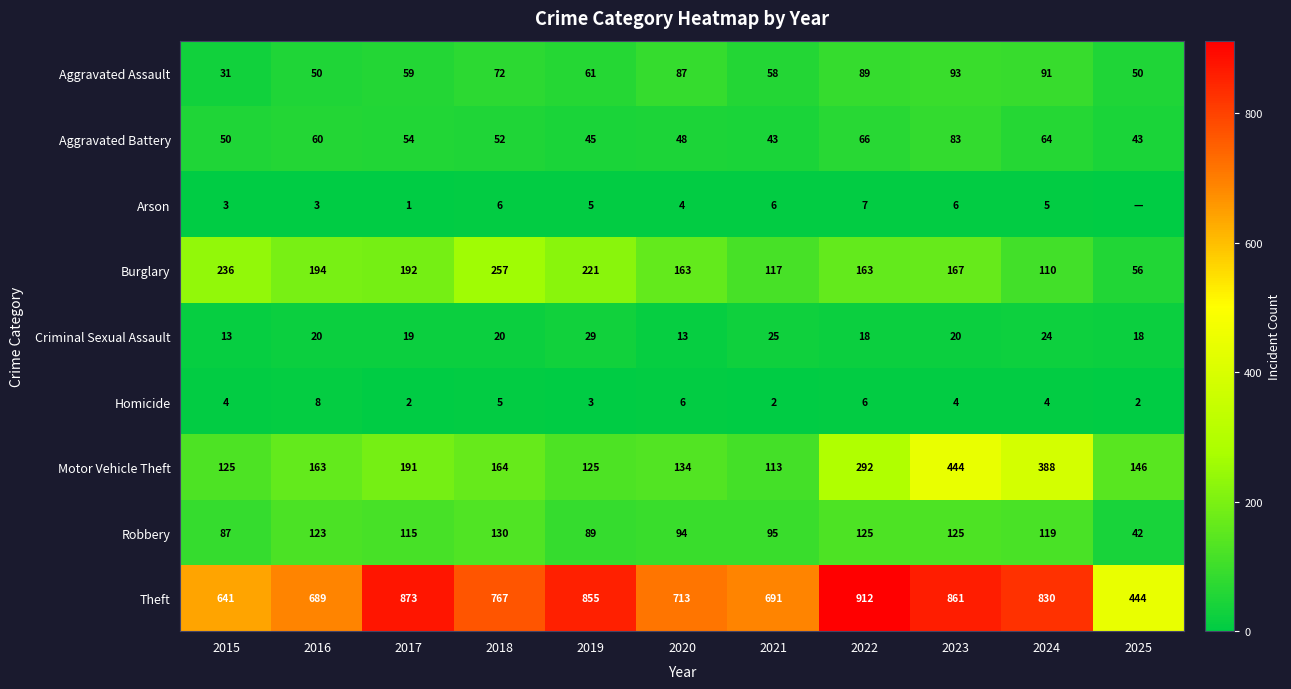

Where is Robbery nearest to the value 86?

2015